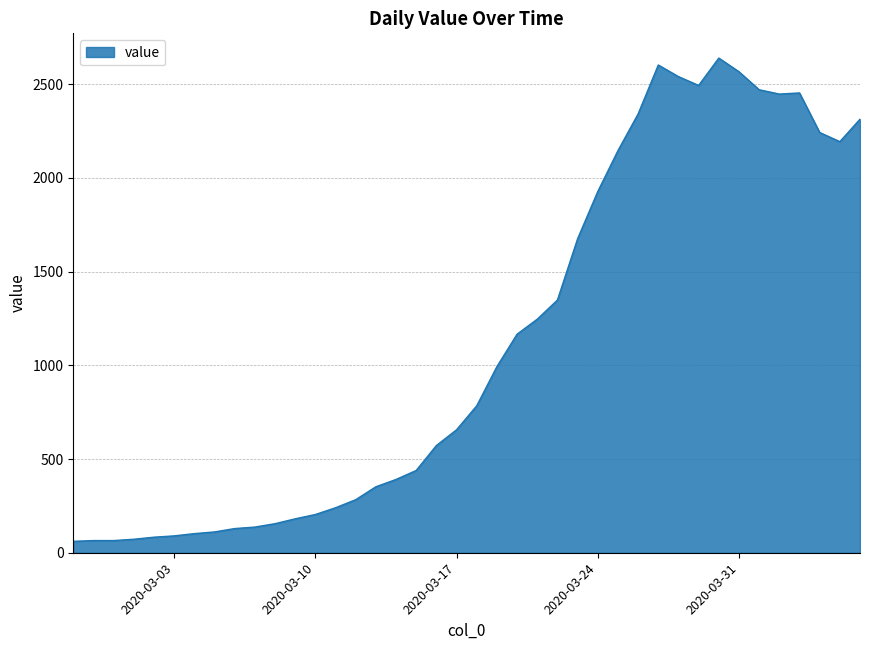

What is the difference between the maximum and minimum values?

2578